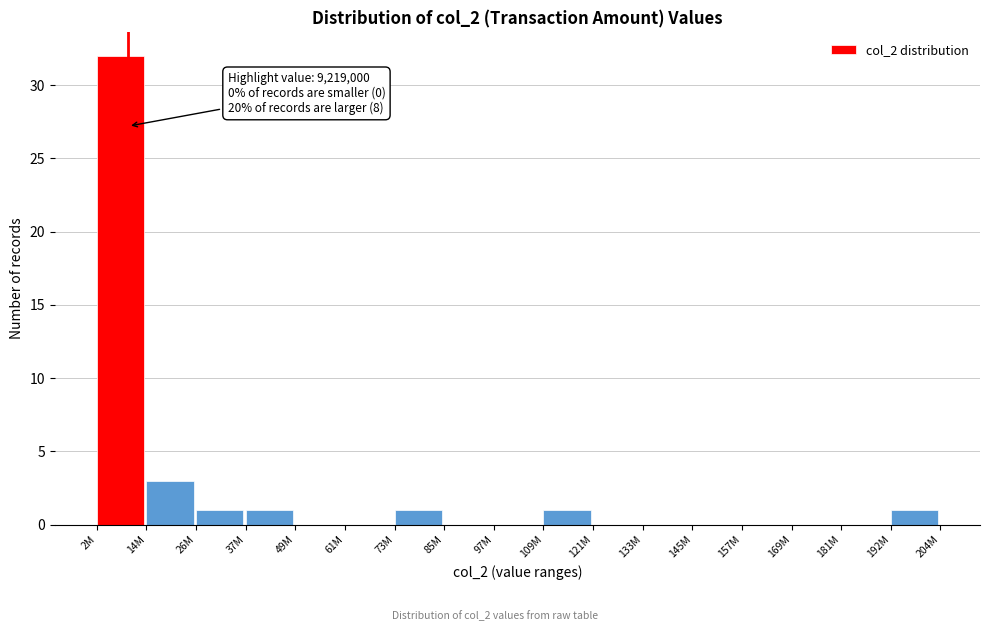

Reading left to right, transcribe all the data shown in this chart.

2M=32	14M=3	26M=1	37M=1	49M=0	61M=0	73M=1	85M=0	97M=0	109M=1	121M=0	133M=0	145M=0	157M=0	169M=0	181M=0	192M=1